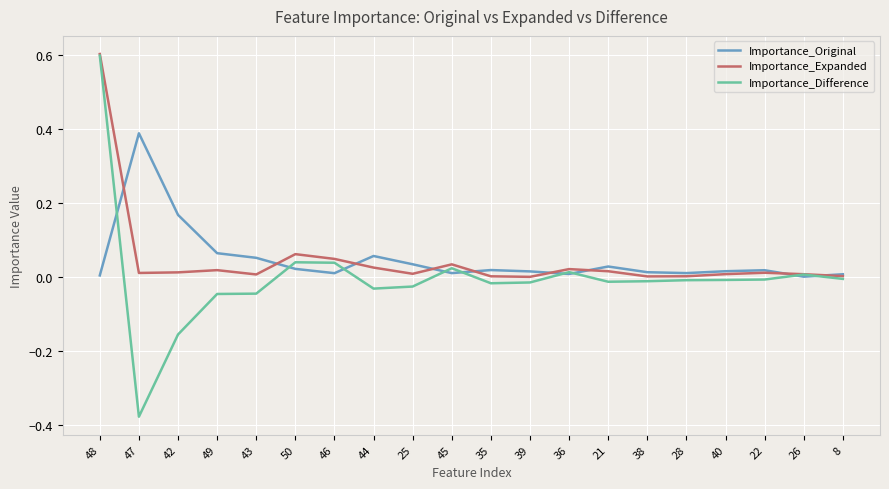

Which series has the widest spread of values?

Importance_Difference